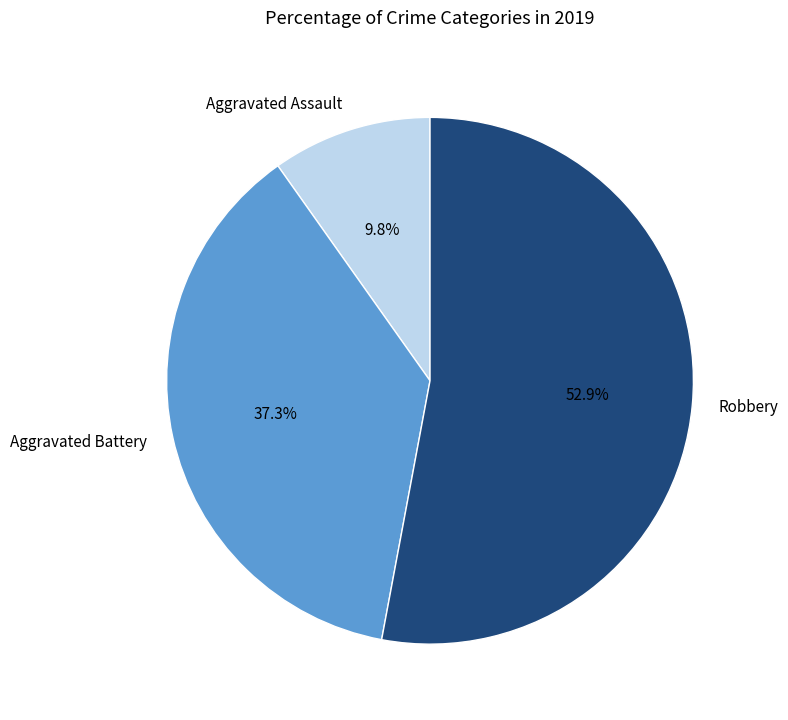

Does Aggravated Battery account for over 50% of the chart?

No